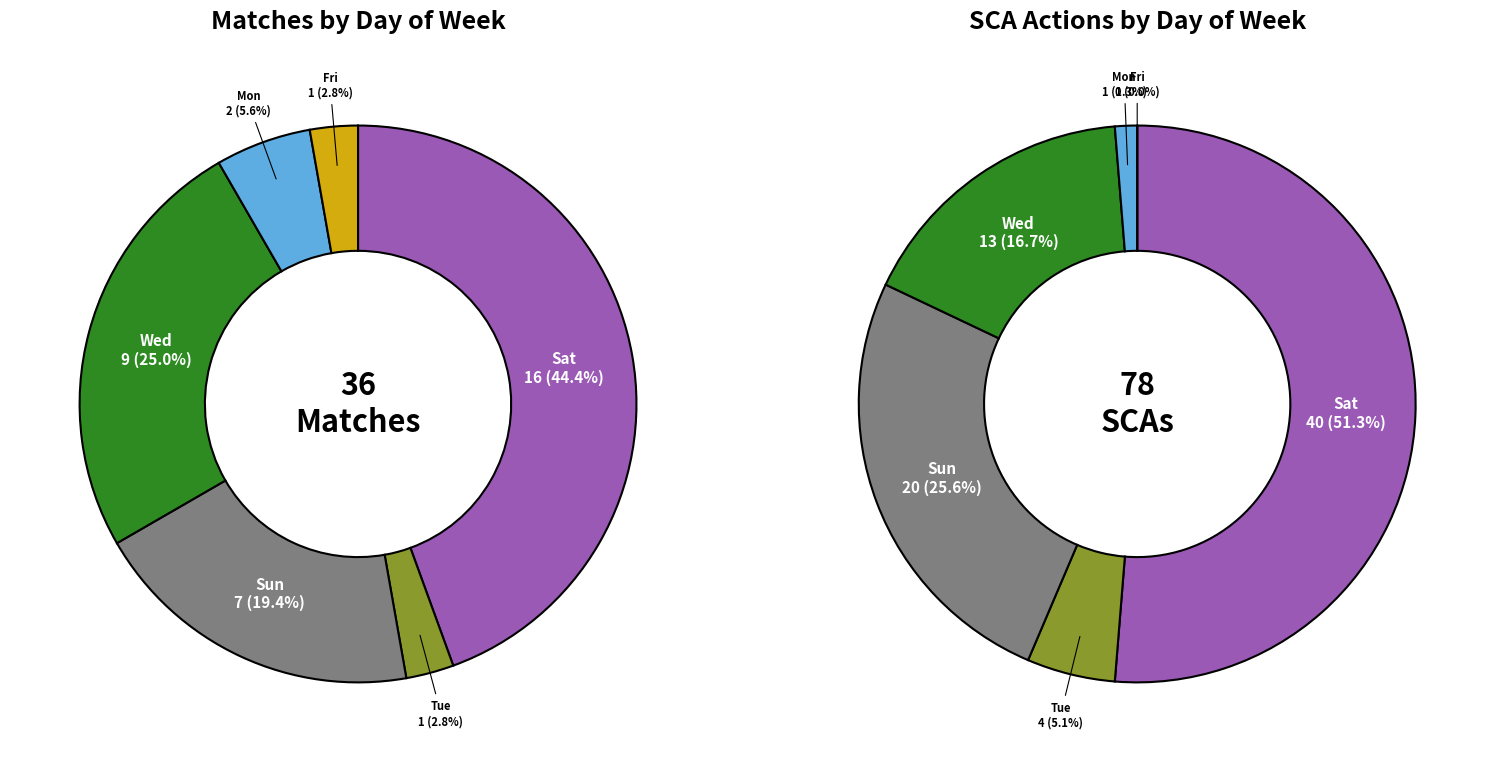

To the nearest percent, what percentage of the pie is Tue?

3%